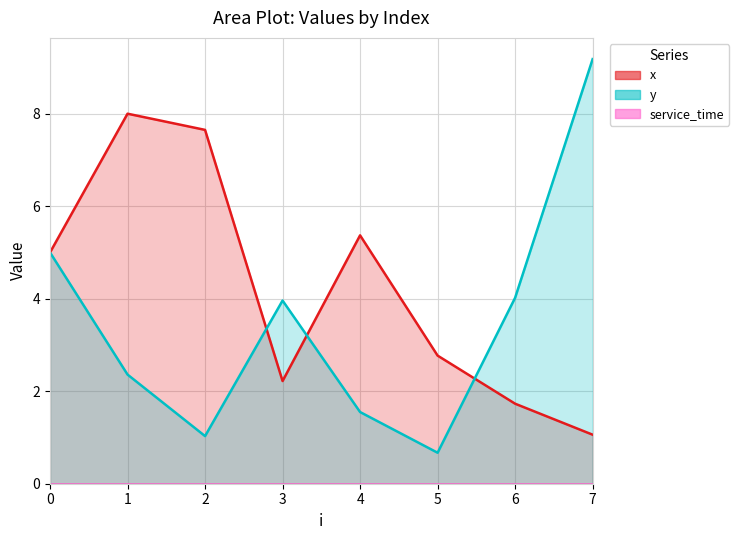

Which has a higher value, 6 or 1?

1